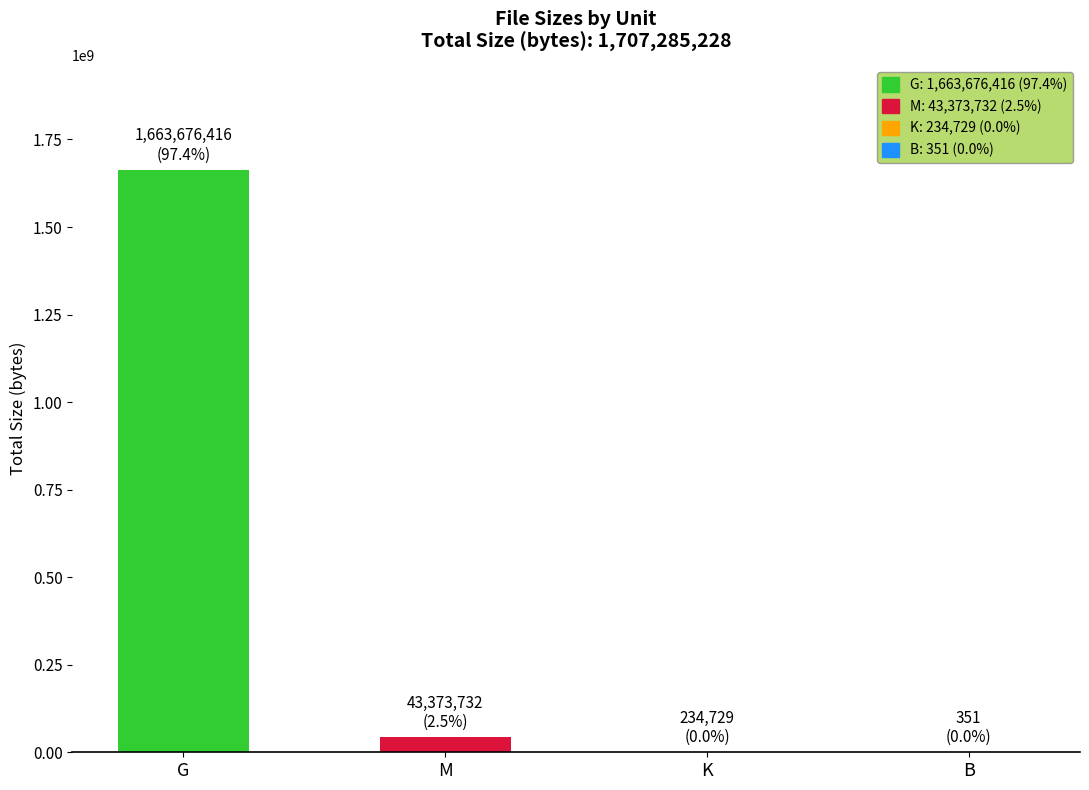

Which label corresponds to the largest value in the chart?

G